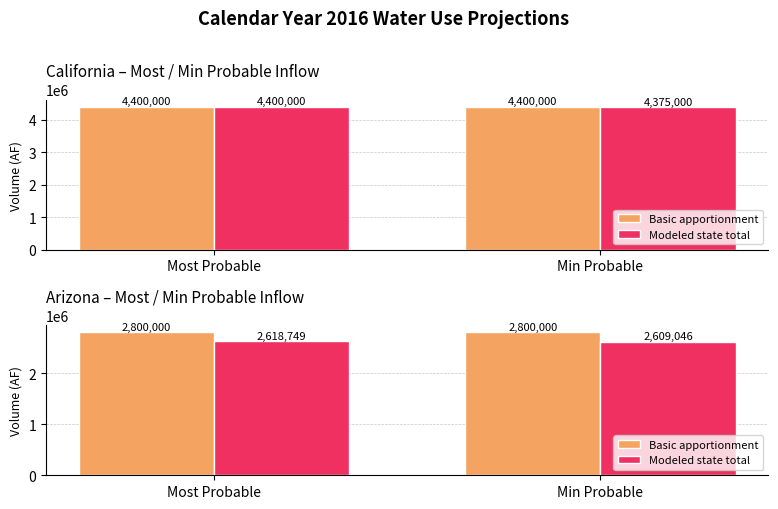

List the series in order of their overall mean, highest first.

Basic apportionment, Modeled state total